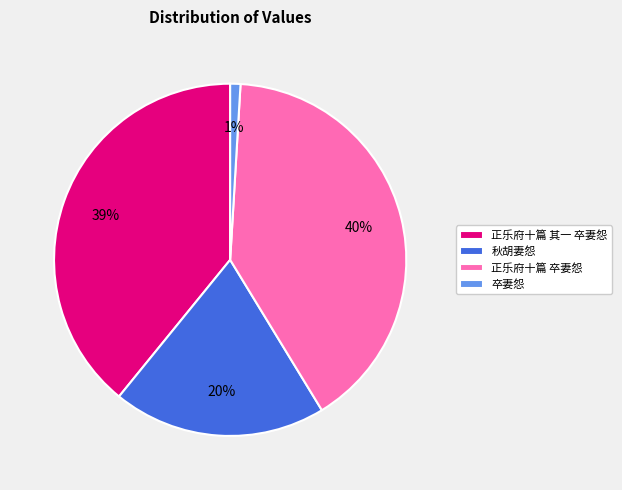

The 正乐府十篇 其一 卒妻怨 slice represents 46% of the pie. True or false?

False